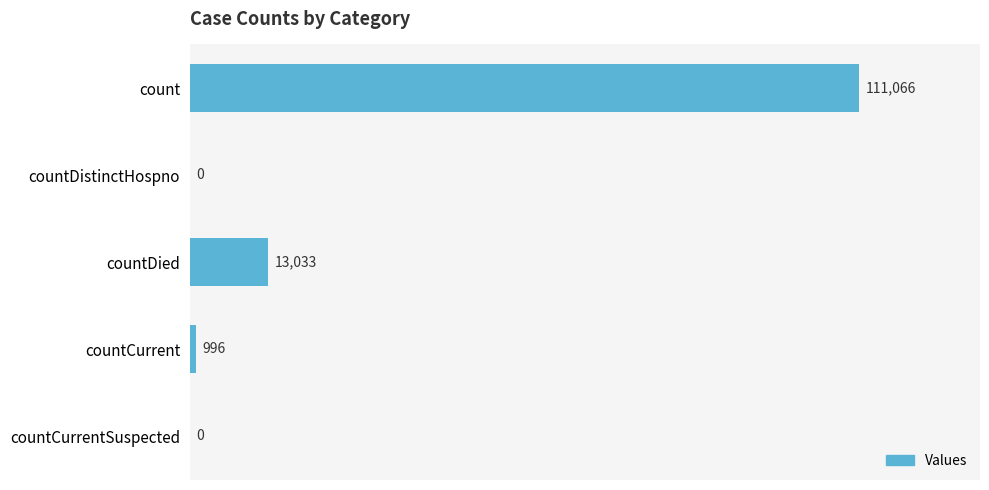

Between countCurrent and count, which is larger?

count